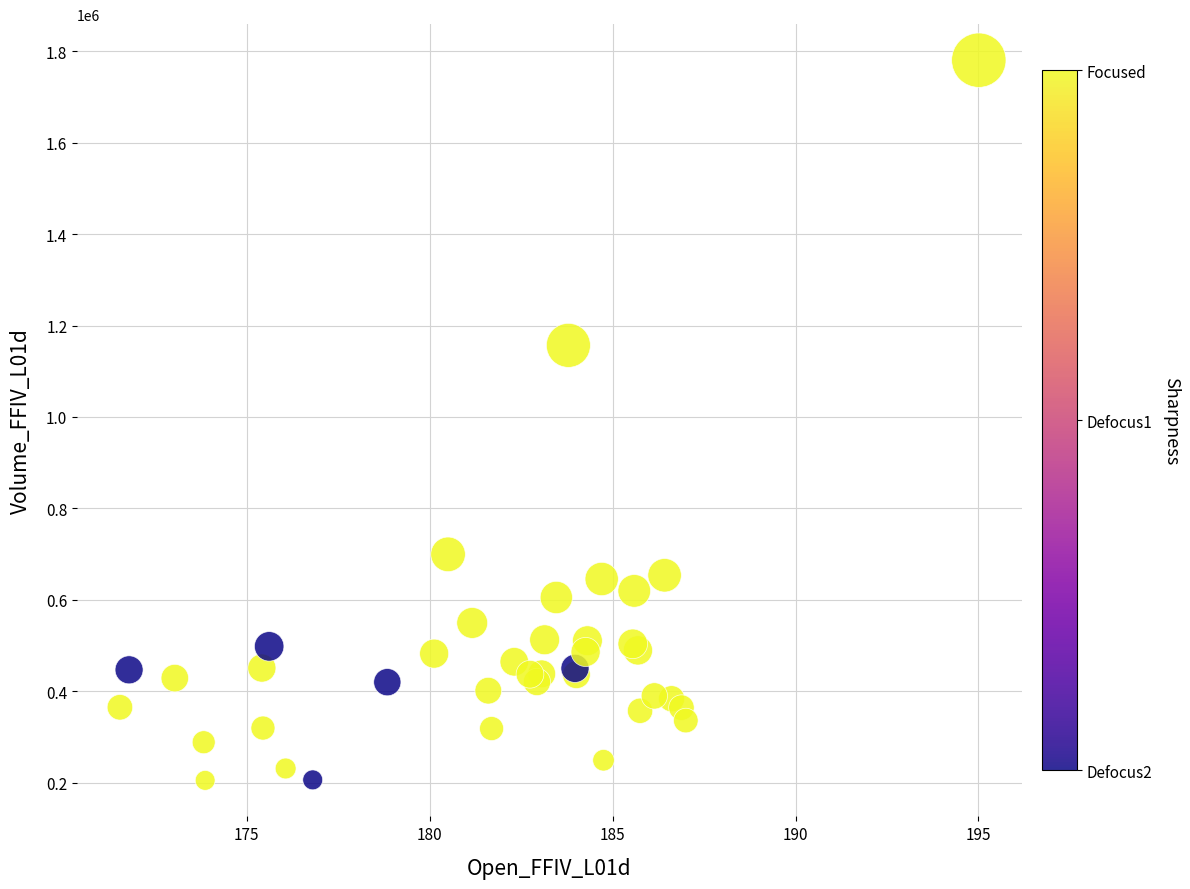

What Y value in the scatter plot is closest to 992800?

1156600